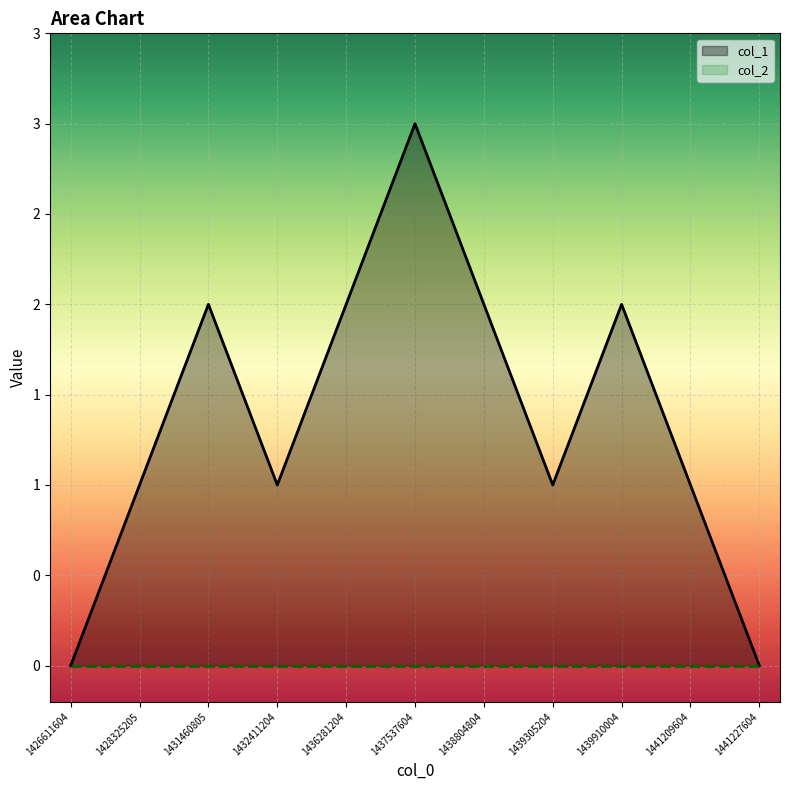

True or false: col_2 has more than 1 points higher than both neighbors.

False